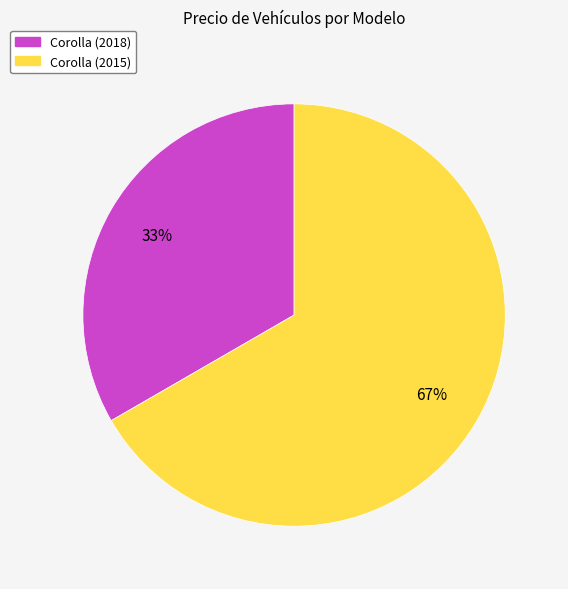

Is the sum of Corolla (2018) and Corolla (2015) greater than half?

Yes